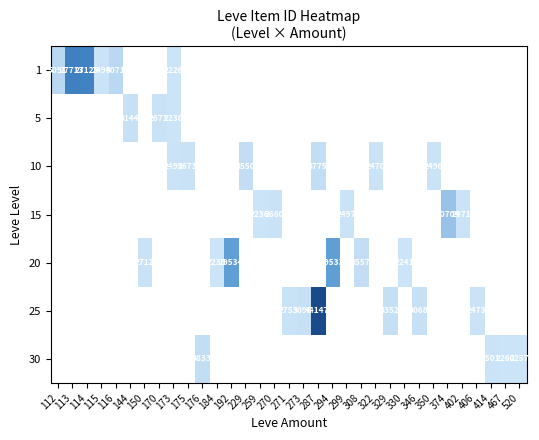

What is the minimum value shown in the chart?

2226.0